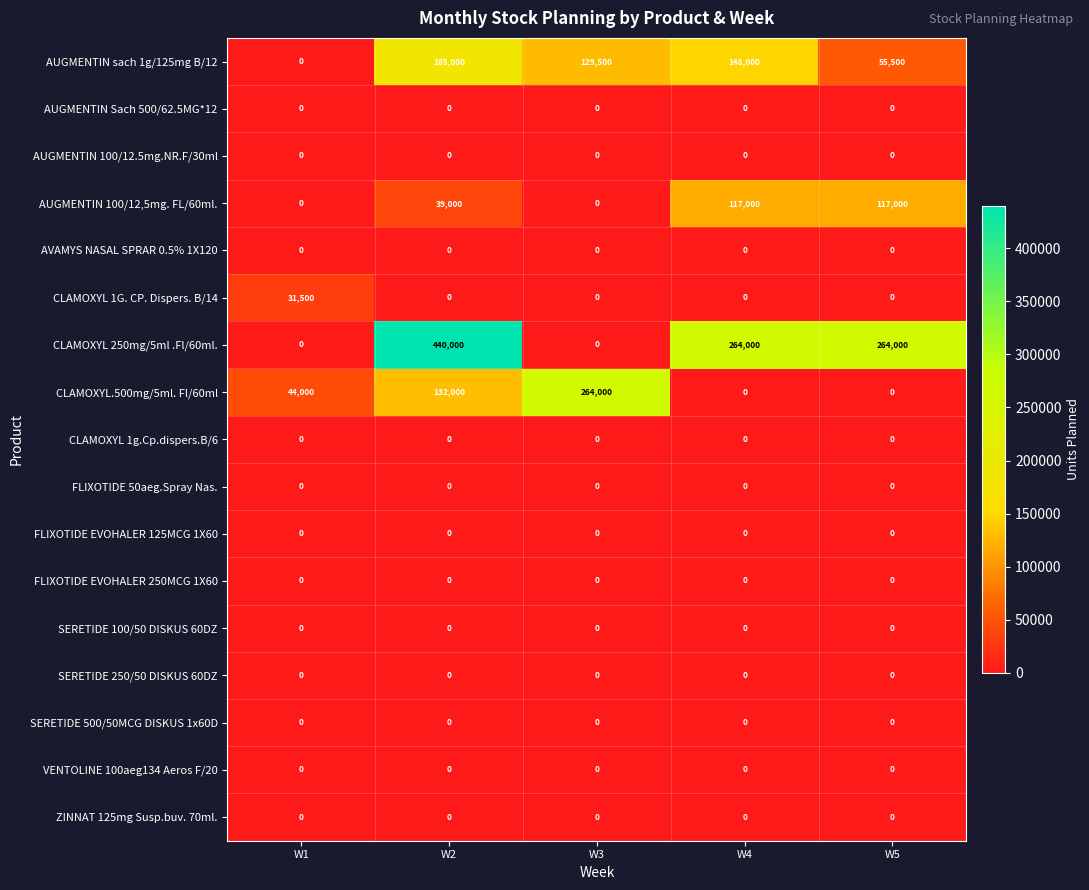

At which category does the chart reach its peak across all series?

W2